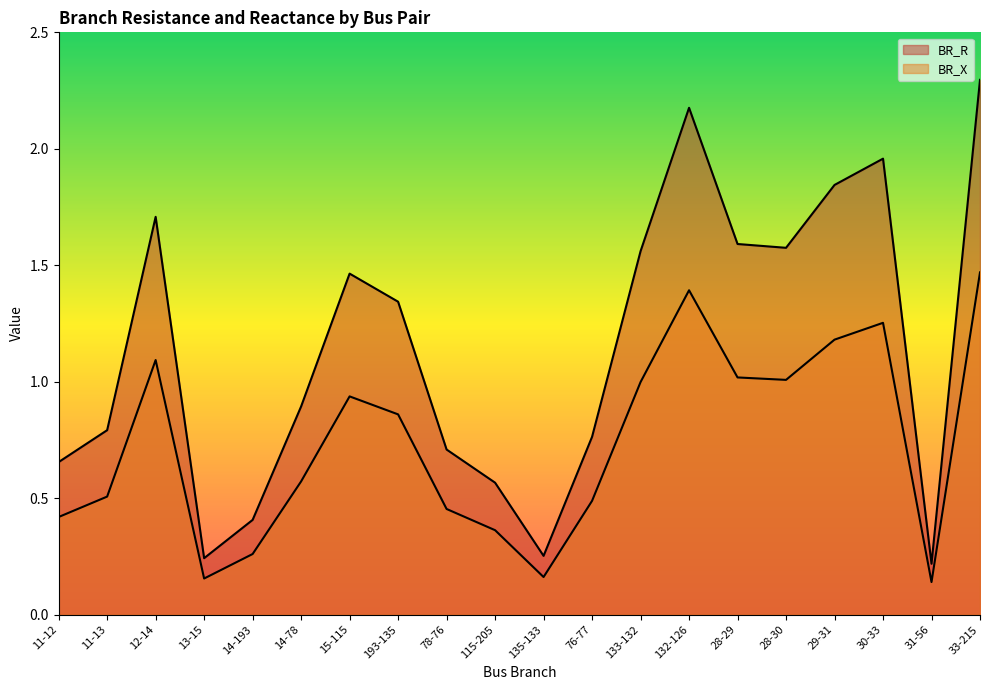

How many lines are shown in the chart?

2